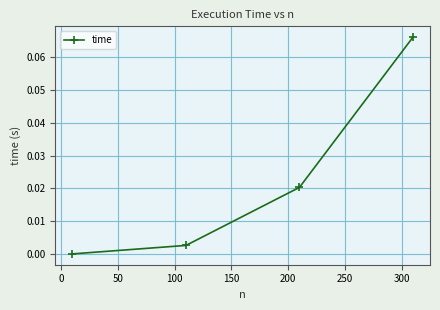

True or false: there are more than 1 points higher than both neighbors.

False